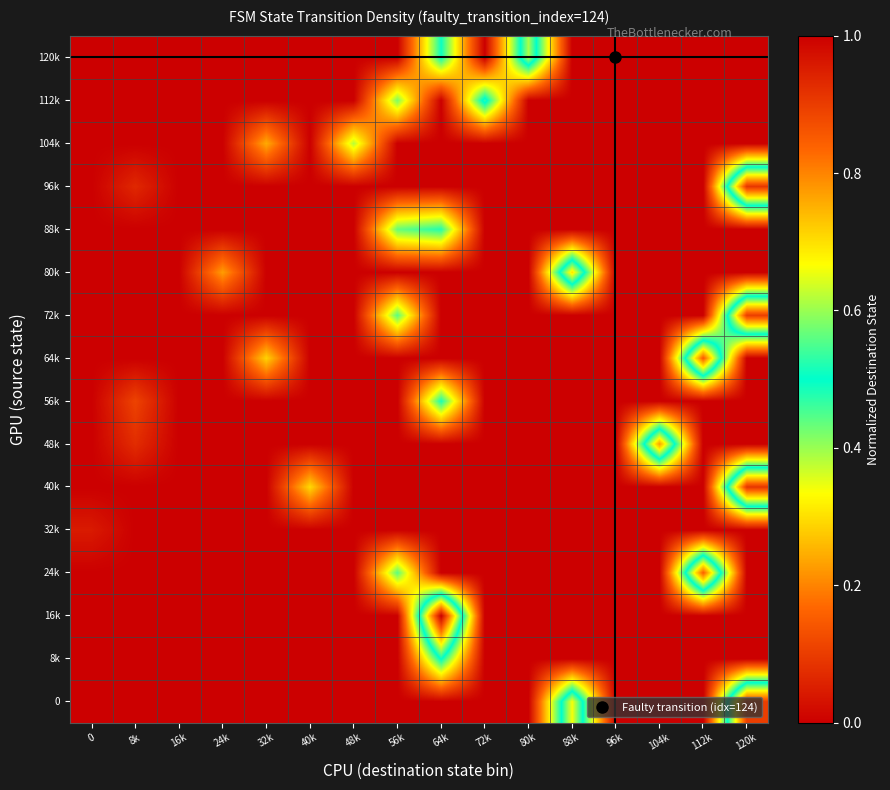

What is the difference between the highest and lowest values at 112k?

0.9